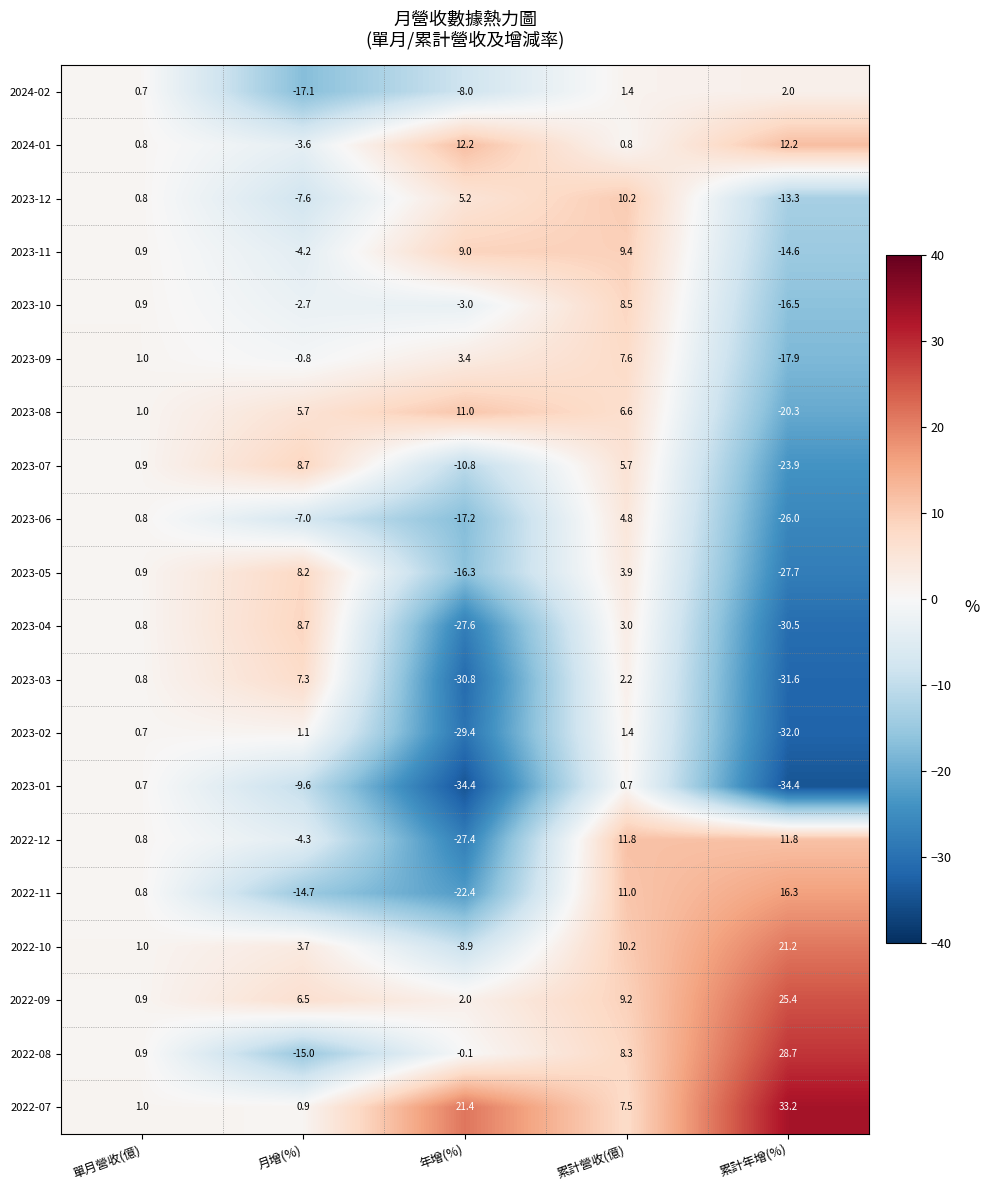

True or false: 2024-01 has a value of 12.2 at 累計年增(%).

True